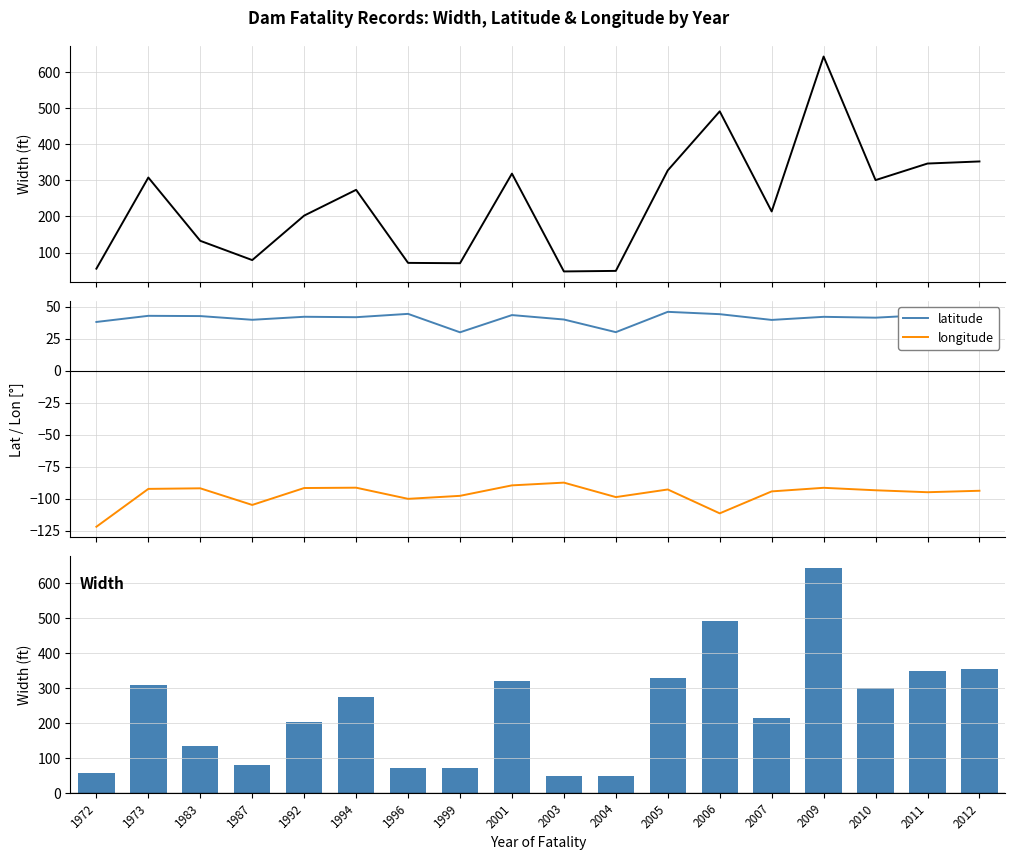

Where is Width (ft) nearest to the value 345?

2011